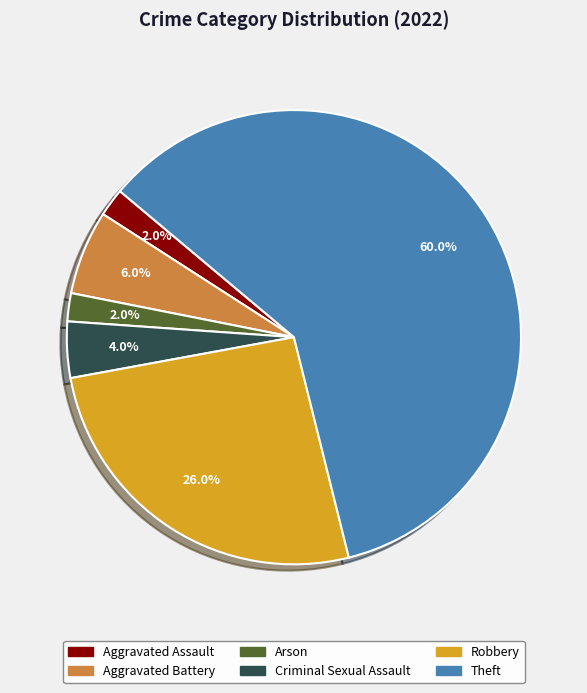

Is there a majority slice in this chart?

Yes